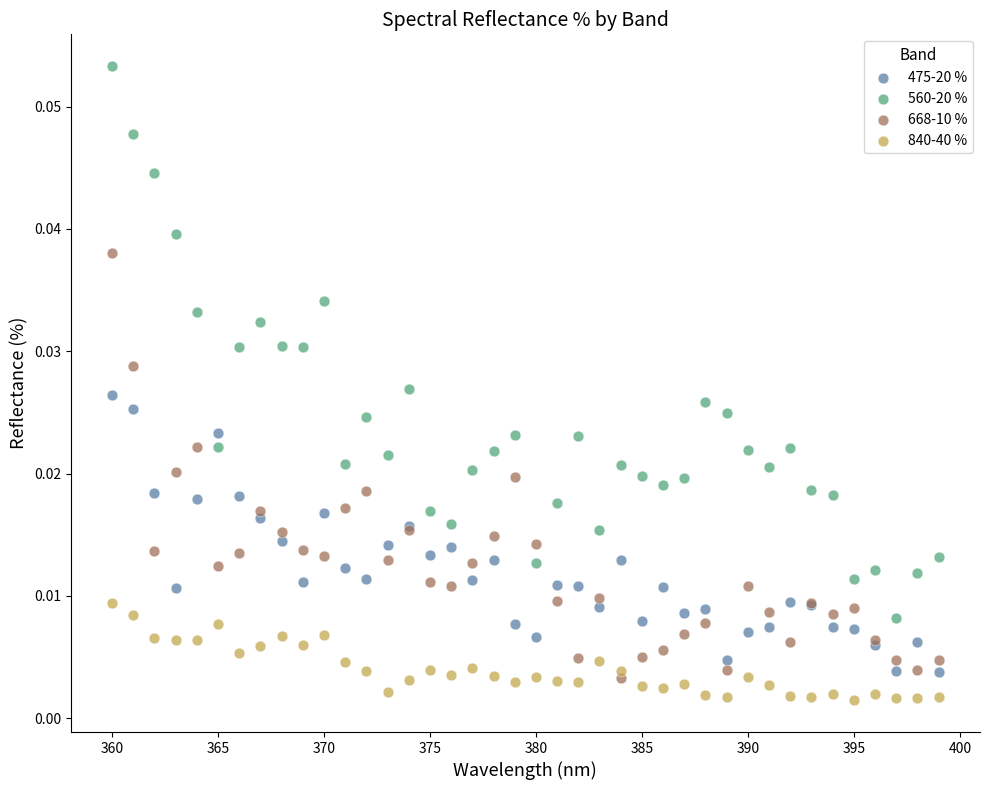

Which series has the widest spread of Y values?

560-20 %